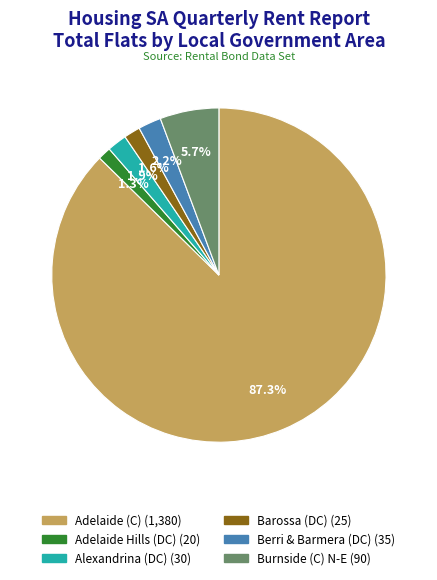

Is there a majority slice in this chart?

Yes